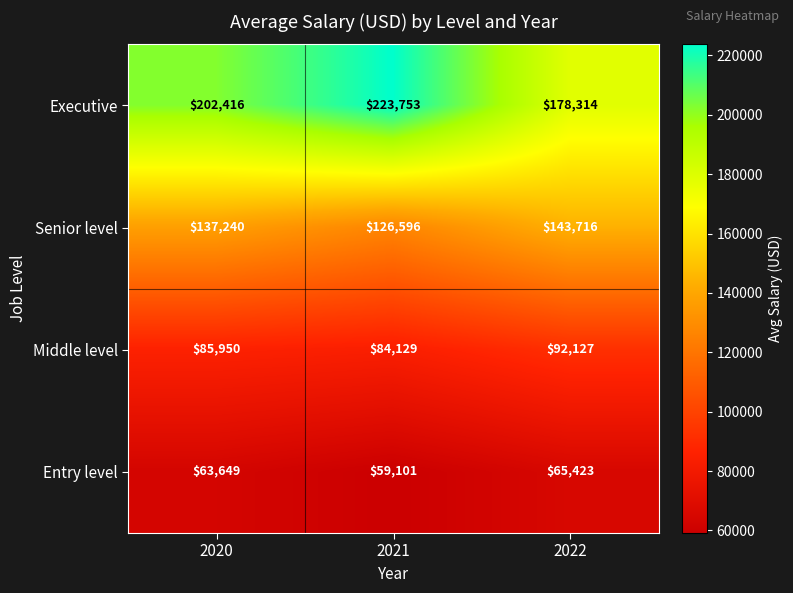

Is it true that Middle level equals 85950 at 2020?

True